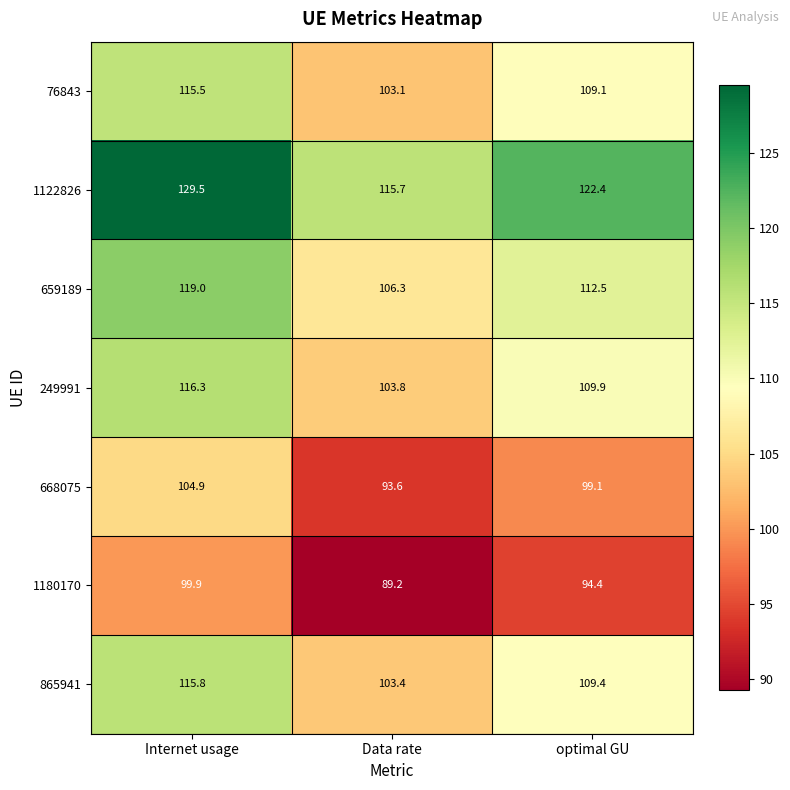

Reading left to right, list all the values displayed in this chart.

76843: 115.5	103.1	109.1
1122826: 129.5	115.7	122.4
659189: 119.0	106.3	112.5
249991: 116.3	103.8	109.9
668075: 104.9	93.6	99.1
1180170: 99.9	89.2	94.4
865941: 115.8	103.4	109.4